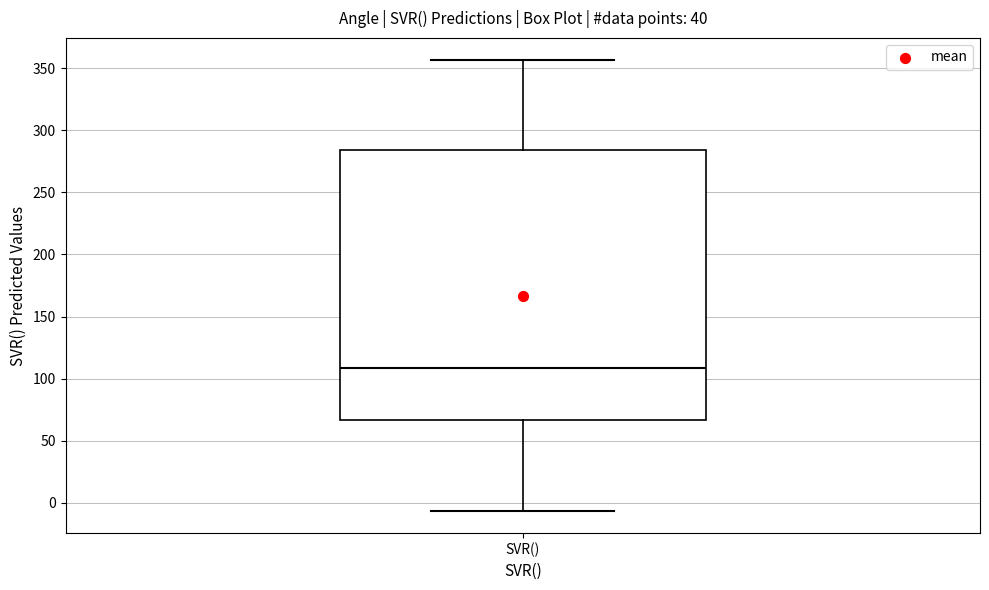

Read this box plot against the y-axis: the position of the median line, the range covered by the box, and the ends of both whiskers. The values are not printed on the chart, so give them approximately, as read against the axis.

median 110, box 65 to 285, whiskers -5 to 355